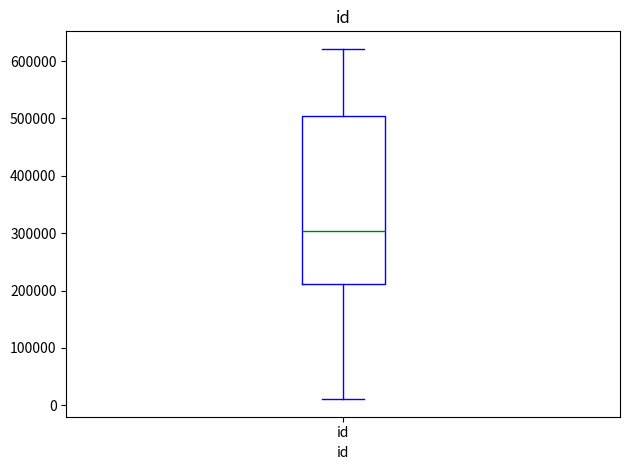

Read this box plot against the y-axis: the position of the median line, the range covered by the box, and the ends of both whiskers. The values are not printed on the chart, so give them approximately, as read against the axis.

median 300000, box 210000 to 500000, whiskers 10000 to 620000